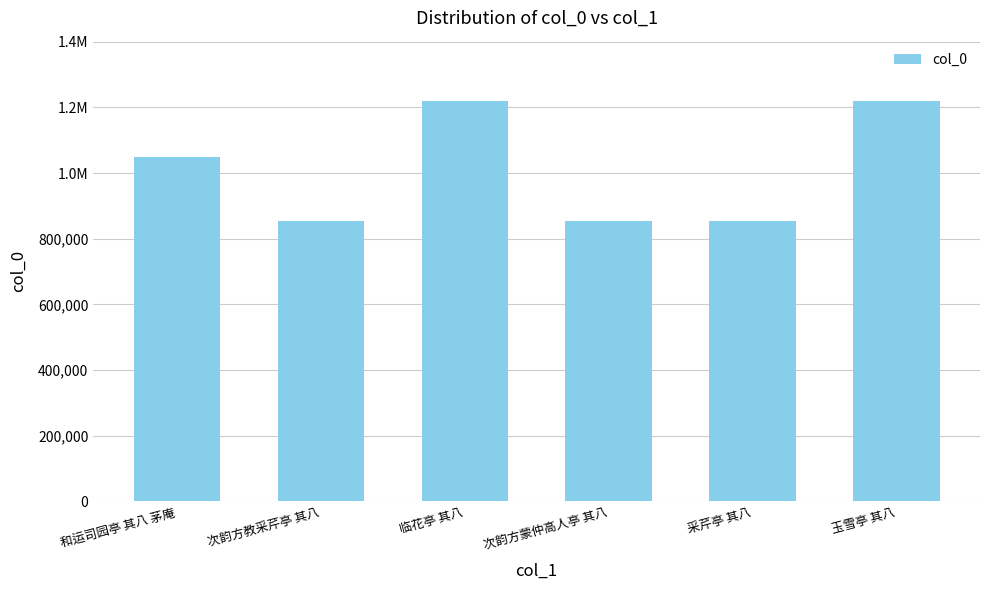

Does the chart contain any negative values?

No